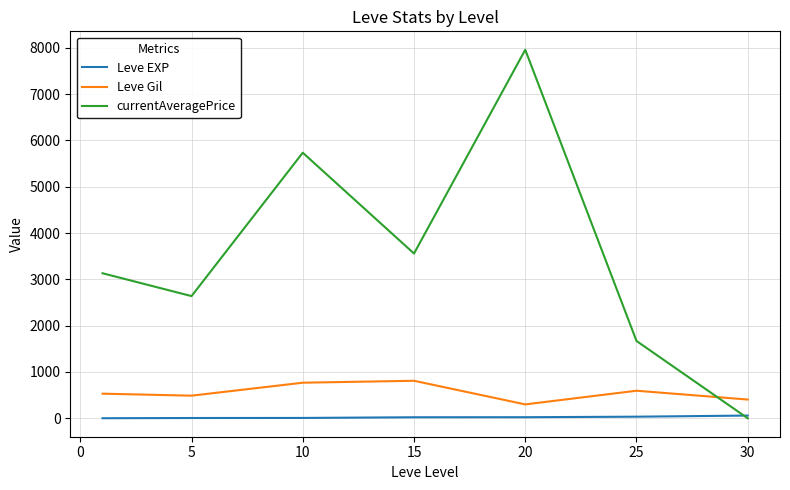

Does the chart have visible grid lines?

Yes